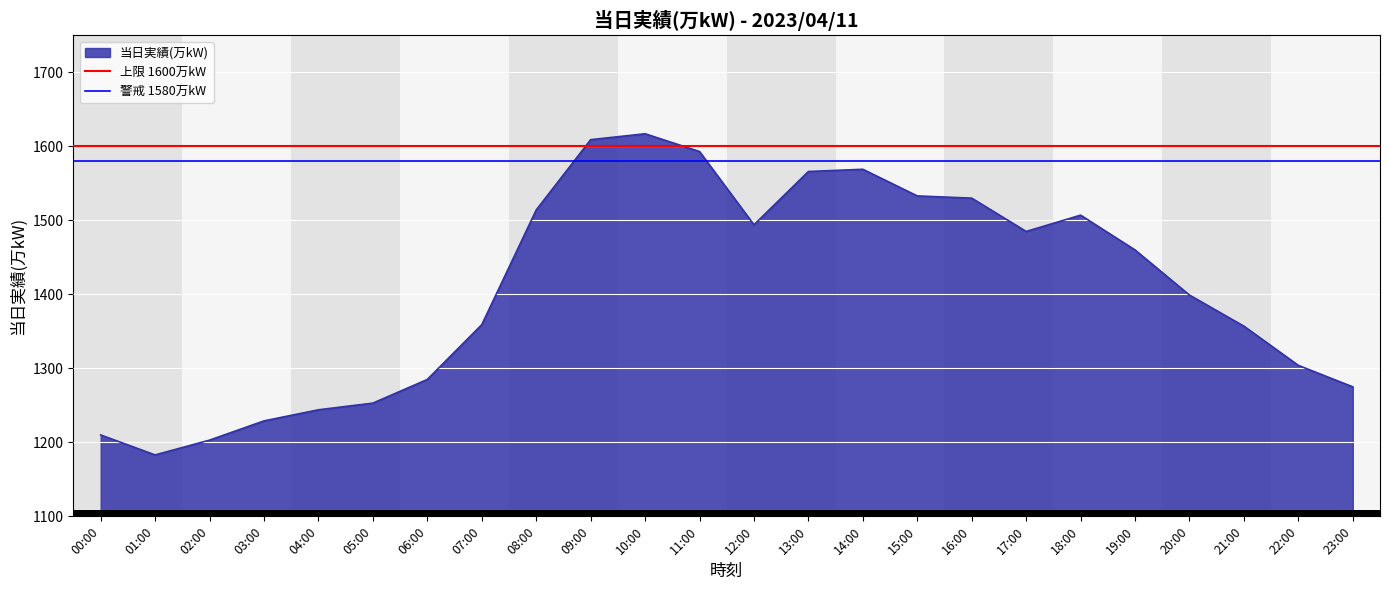

What is the difference between the highest and lowest values at 01:00?

20